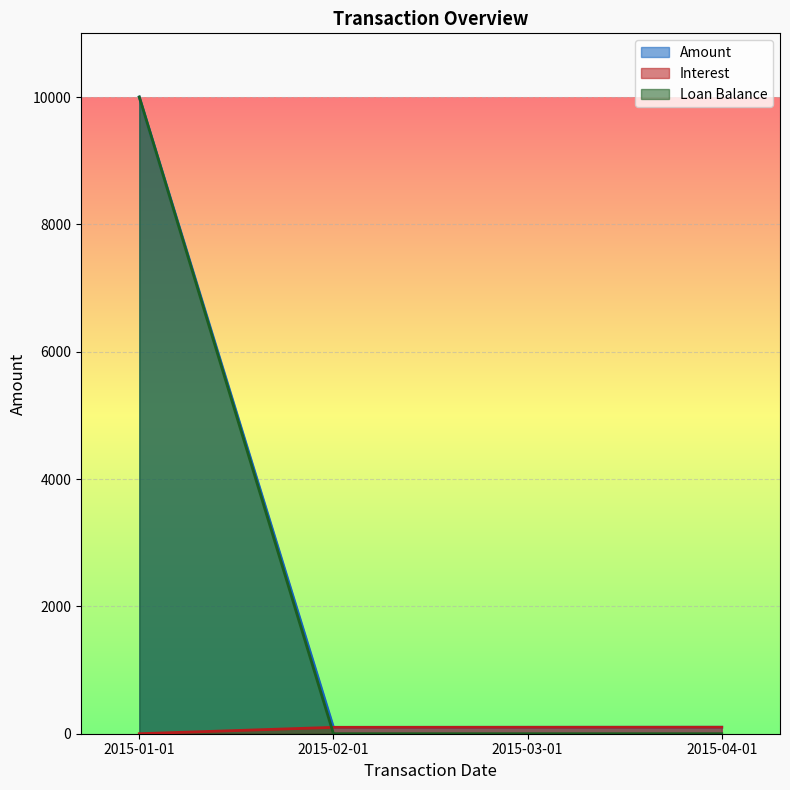

Reading left to right, transcribe all the data shown in this chart.

Amount: 10000.0	100.2	101.0	101.9
Interest: 0.0	100.2	101.0	101.9
Loan Balance: 10000.0	0.0	0.0	0.0